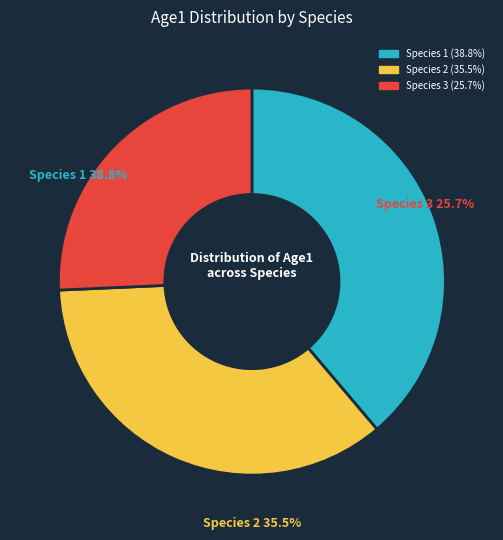

Which slice is the largest?

Species 1